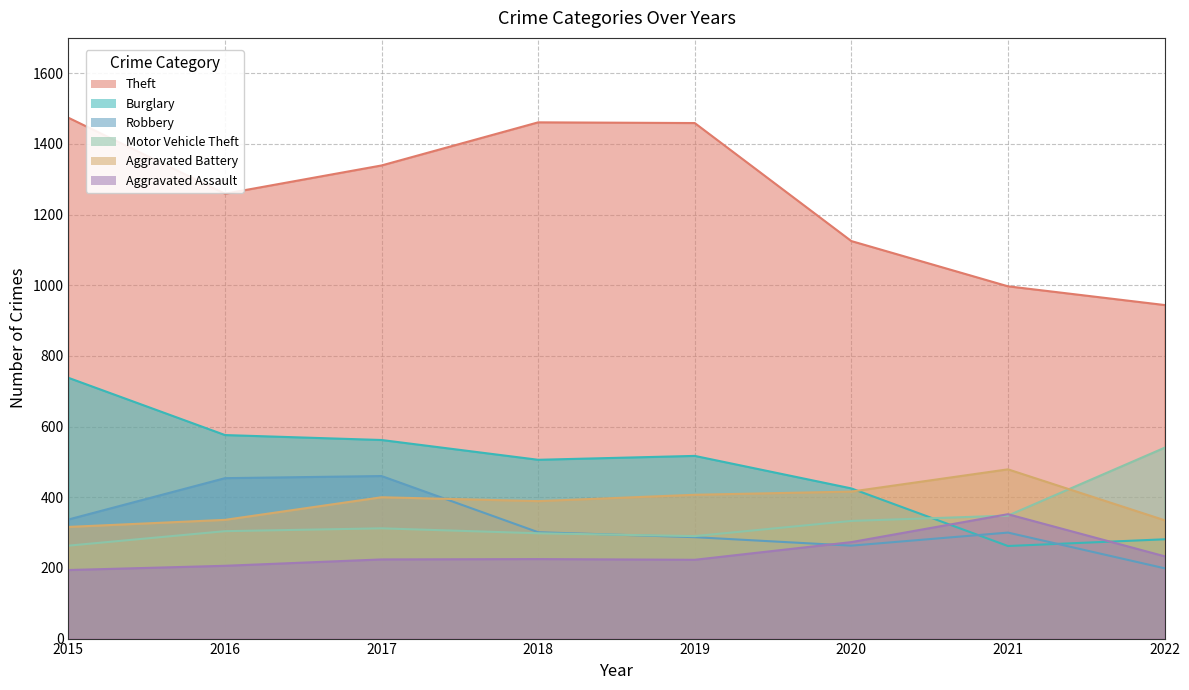

Where is the first local maximum for Robbery?

2017